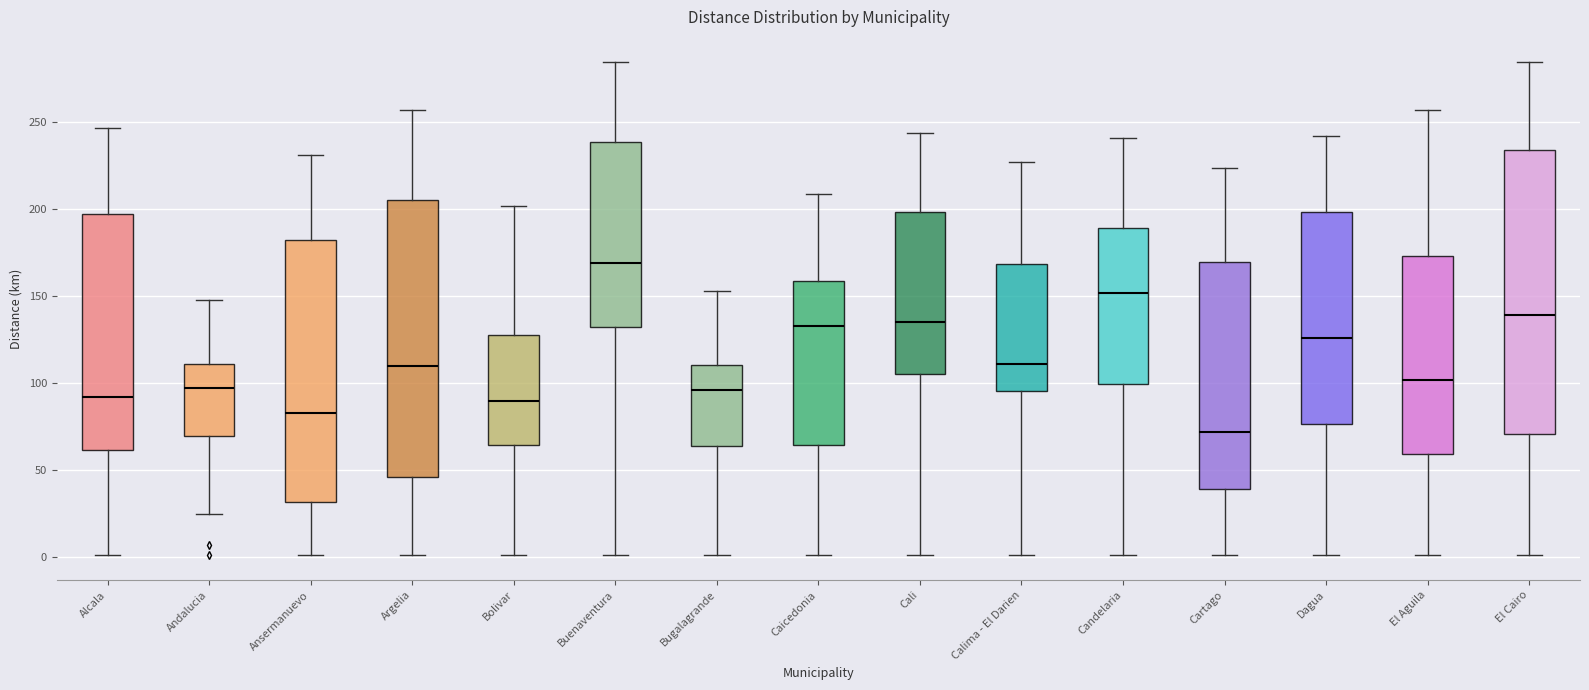

Reading left to right, transcribe this box plot: for each box, give where its median line is, the range the box spans, and where its two whiskers end, as read against the y-axis. The values are not printed on the chart, so give them approximately, as read against the axis.

Alcala: median 90, box 60 to 200, whiskers 0 to 245
Andalucia: median 95, box 70 to 110, whiskers 25 to 150
Ansermanuevo: median 85, box 30 to 185, whiskers 0 to 230
Argelia: median 110, box 45 to 205, whiskers 0 to 255
Bolivar: median 90, box 65 to 130, whiskers 0 to 200
Buenaventura: median 170, box 135 to 240, whiskers 0 to 285
Bugalagrande: median 95, box 65 to 110, whiskers 0 to 155
Caicedonia: median 135, box 65 to 160, whiskers 0 to 210
Cali: median 135, box 105 to 200, whiskers 0 to 245
Calima - El Darien: median 110, box 95 to 170, whiskers 0 to 225
Candelaria: median 150, box 100 to 190, whiskers 0 to 240
Cartago: median 70, box 40 to 170, whiskers 0 to 225
Dagua: median 125, box 75 to 200, whiskers 0 to 240
El Aguila: median 100, box 60 to 175, whiskers 0 to 255
El Cairo: median 140, box 70 to 235, whiskers 0 to 285